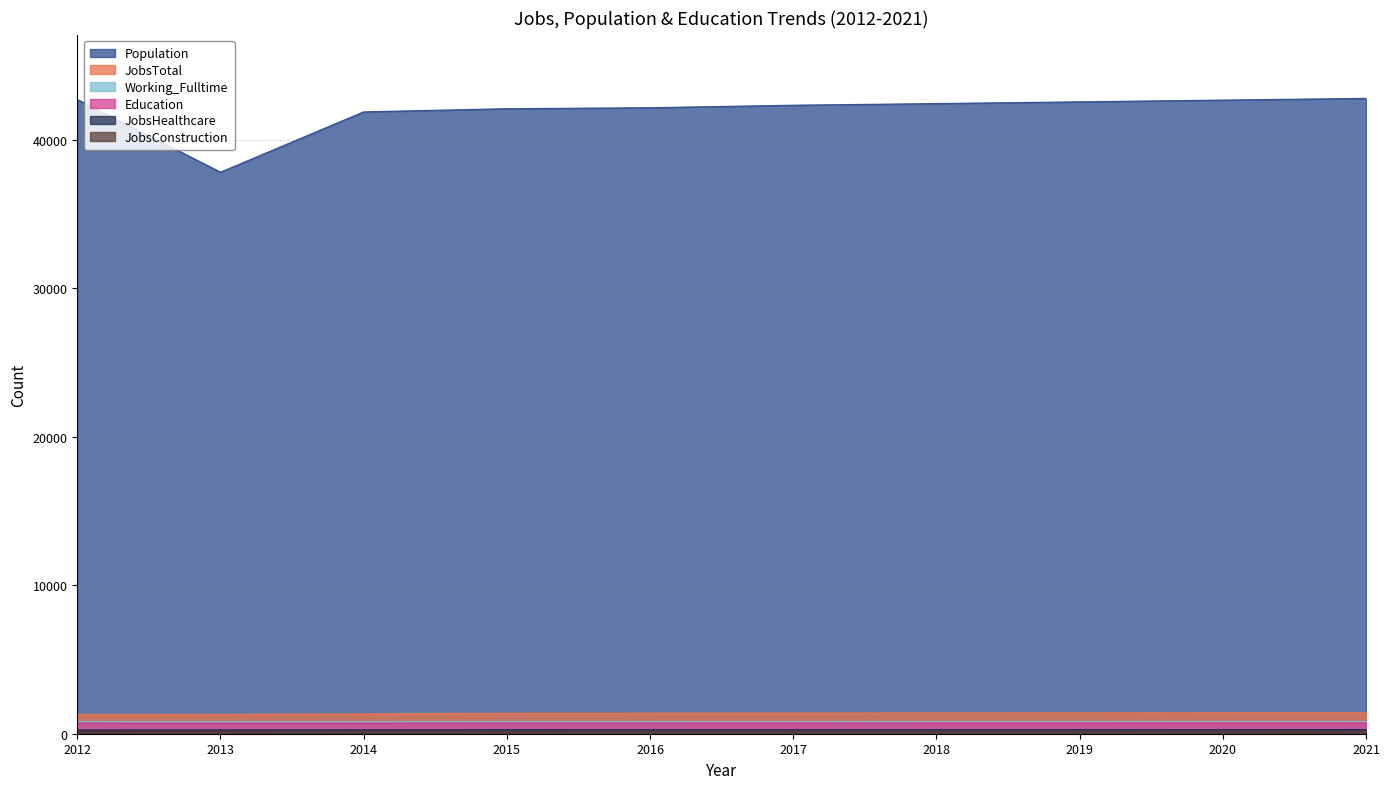

Is it true that JobsTotal equals 1762 at 2012?

False